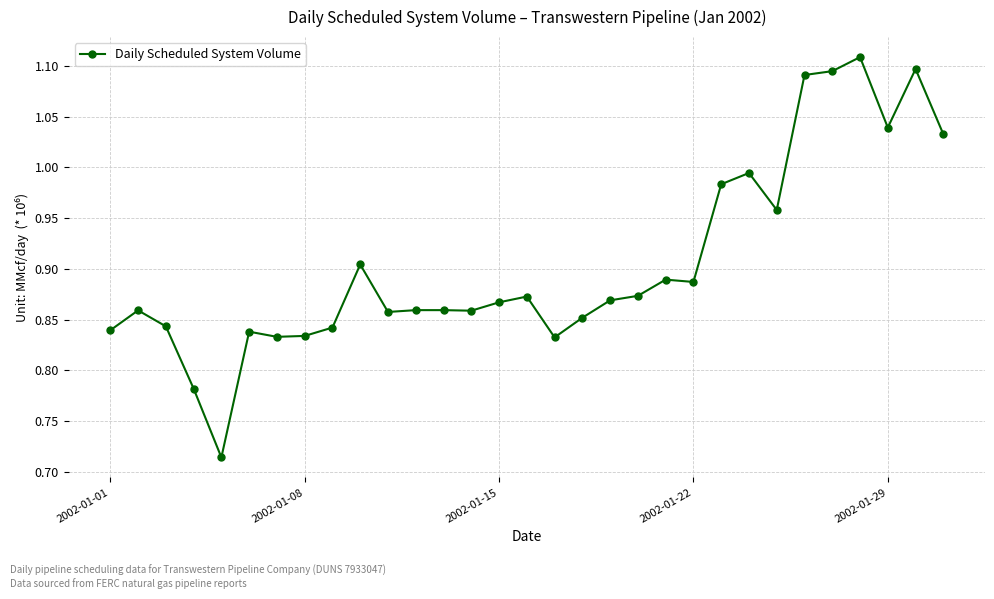

True or false: there are more than 2 points higher than both neighbors.

True